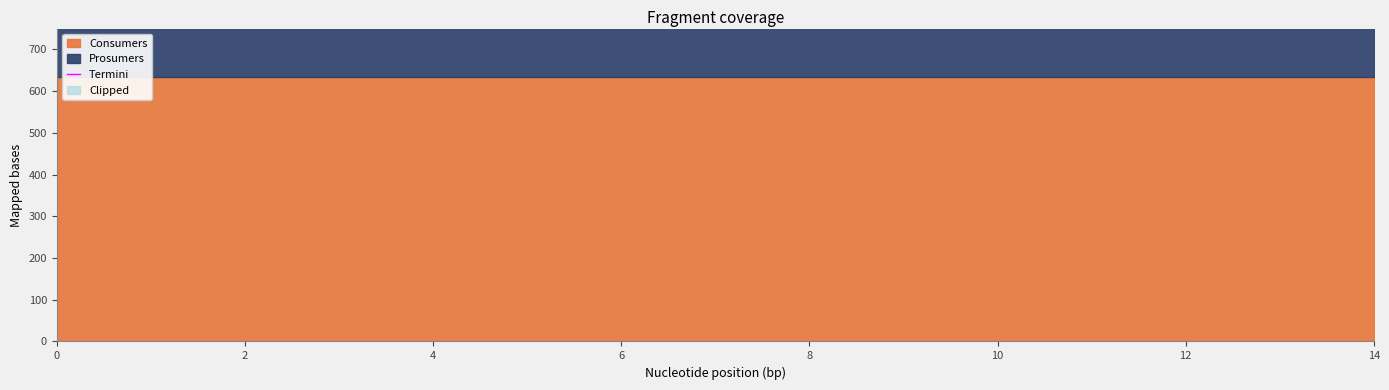

True or false: Prosumers and Consumers cross at least once.

False